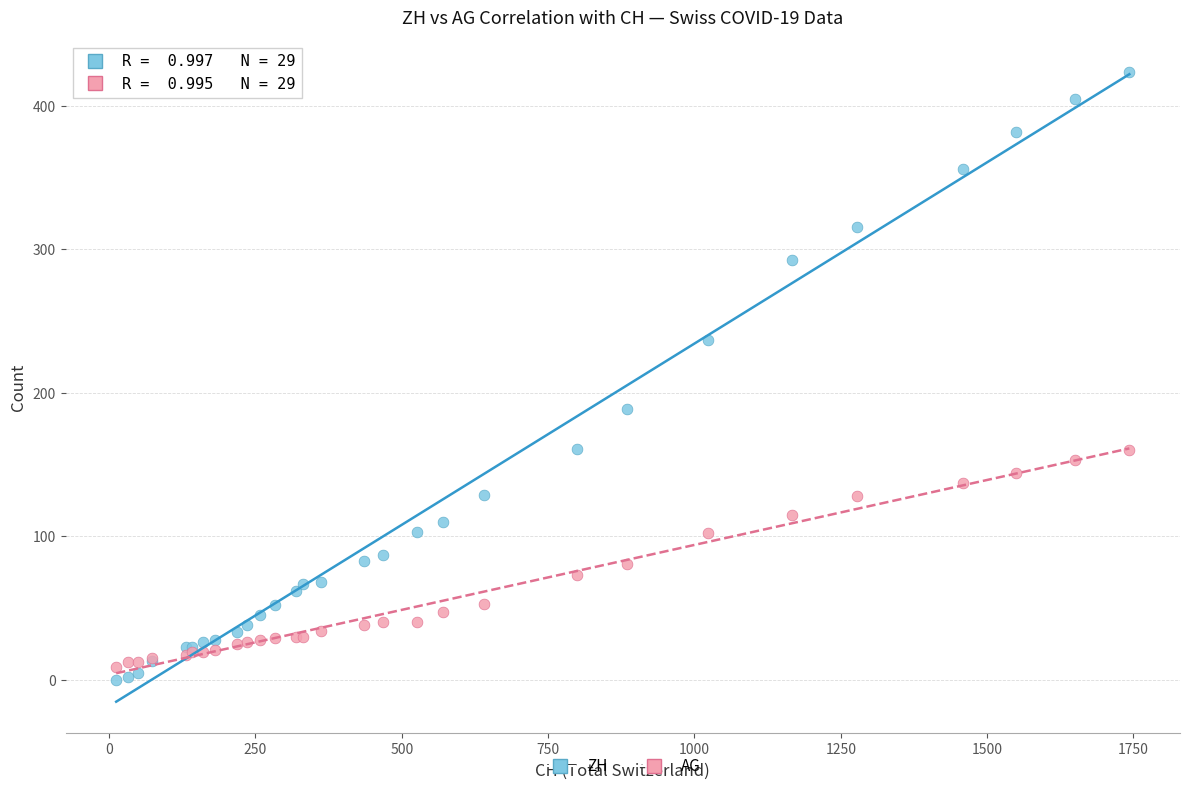

What is the X range (max minus min) for the scatter plot?

1731